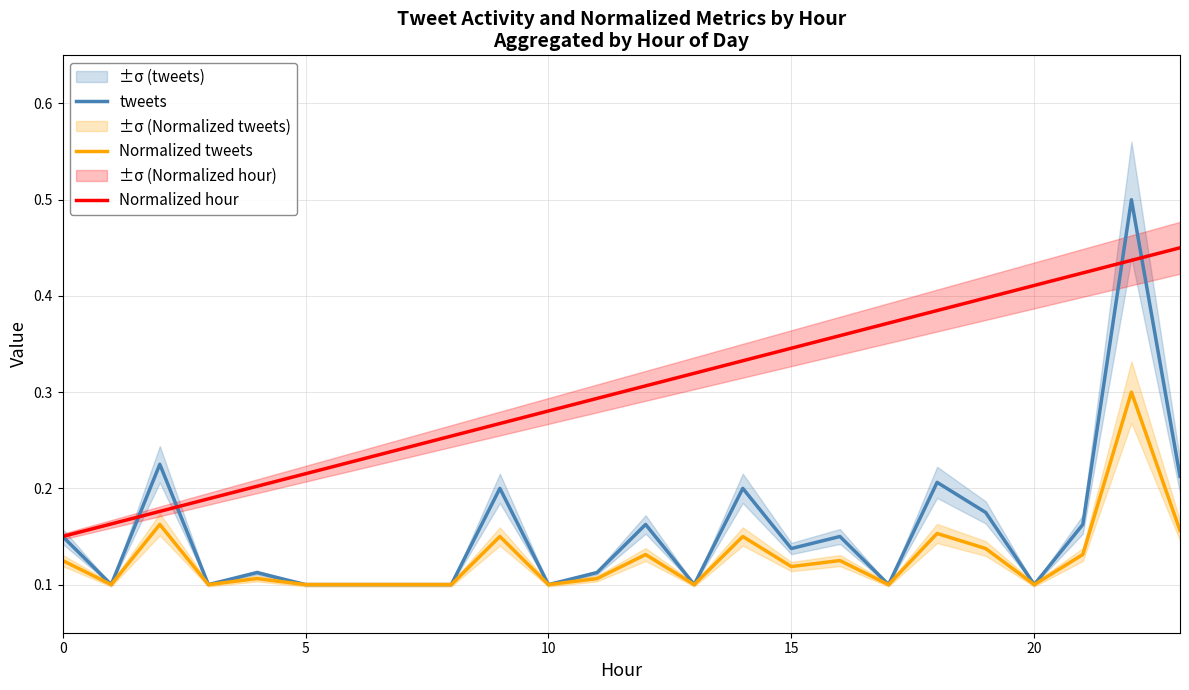

At which category is the sum across all series the highest?

22